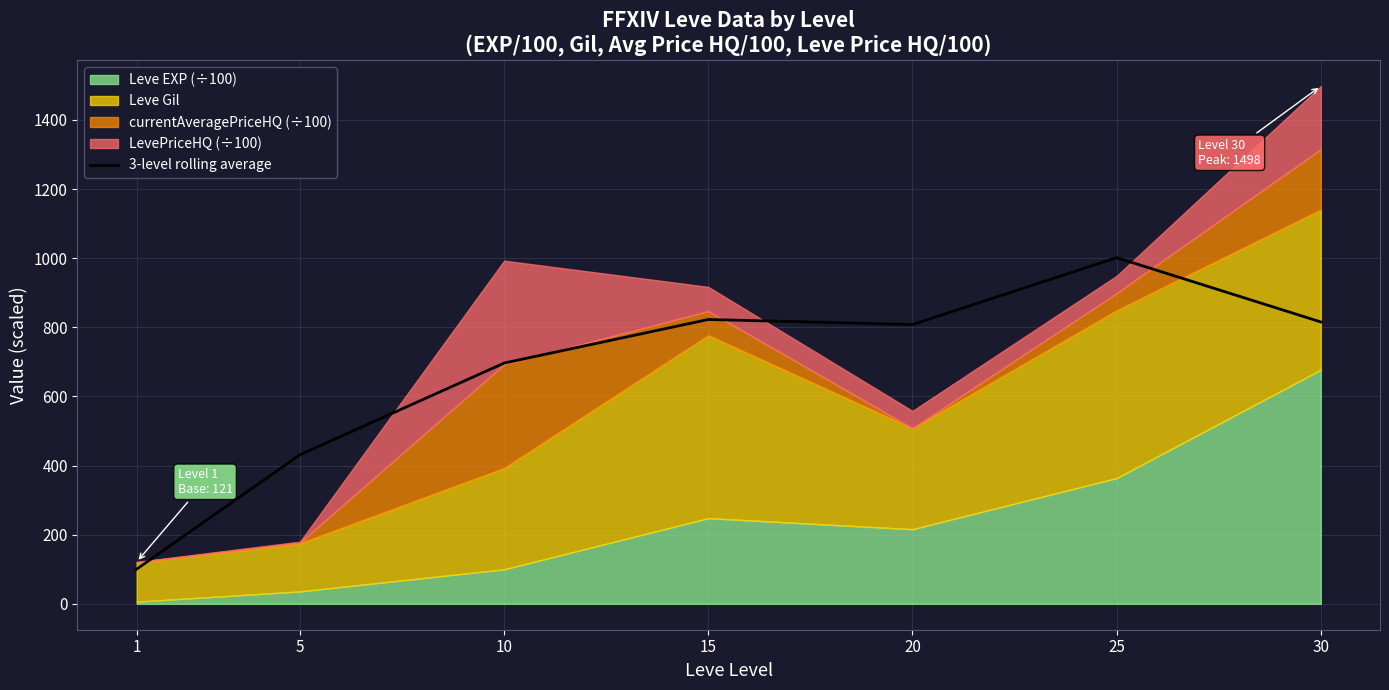

Reading left to right, list all the values displayed in this chart.

1=100.4	5=431.4	10=696.6	15=822.7	20=808.0	25=1001.6	30=815.6